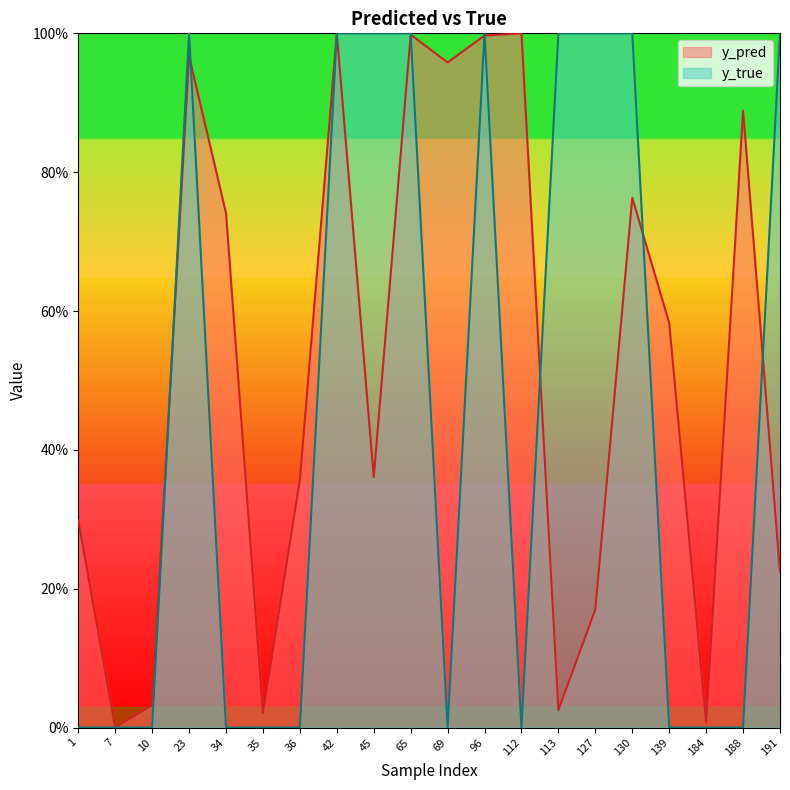

True or false: y_pred has a value of 0.8 at 130.

True